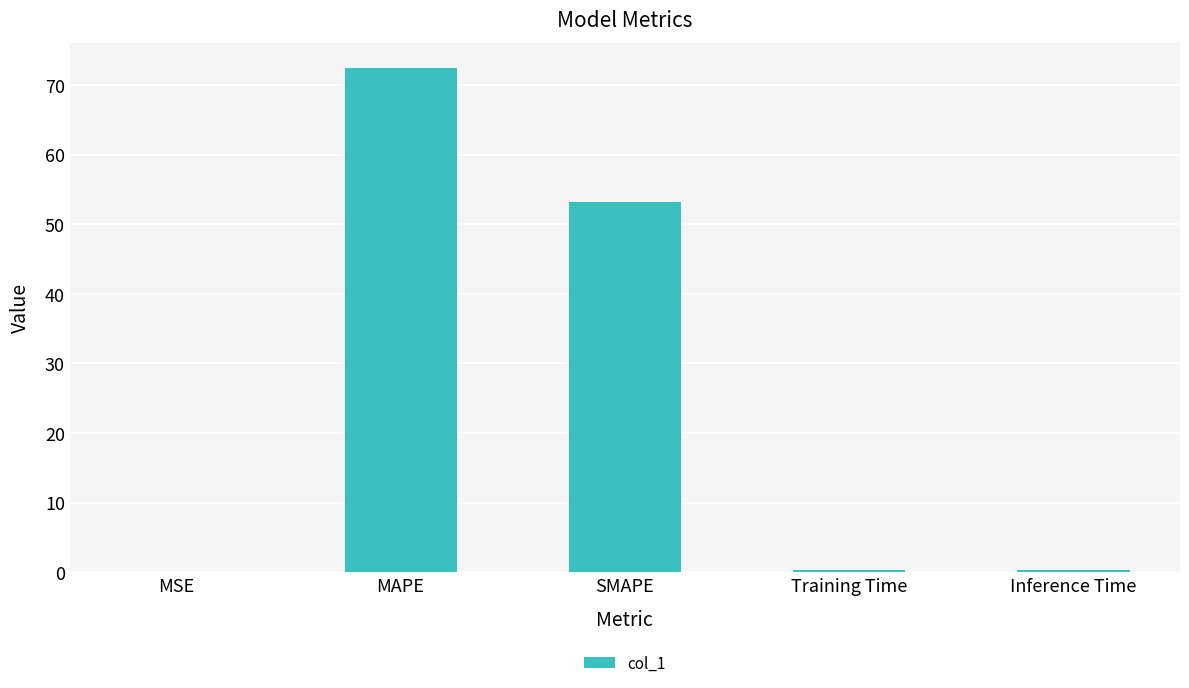

Which label corresponds to the largest value in the chart?

MAPE